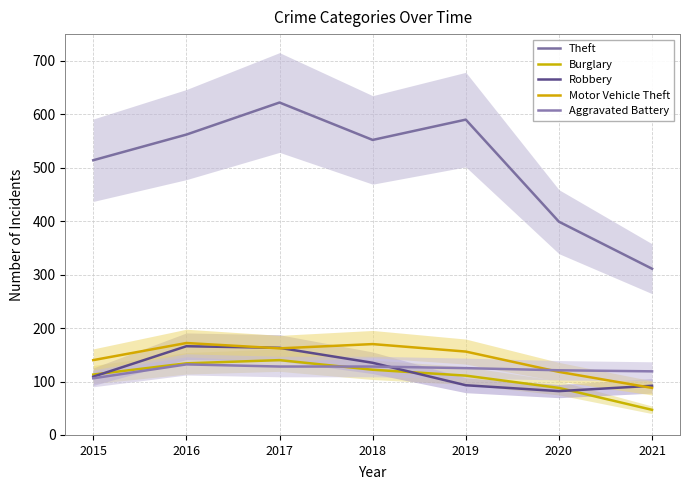

Reading left to right, extract all data points from this chart.

Theft: 514	562	622	552	590	399	311
Burglary: 113	134	140	122	111	88	47
Robbery: 109	166	163	135	93	82	92
Motor Vehicle Theft: 140	172	162	170	156	118	88
Aggravated Battery: 106	132	128	128	125	121	119